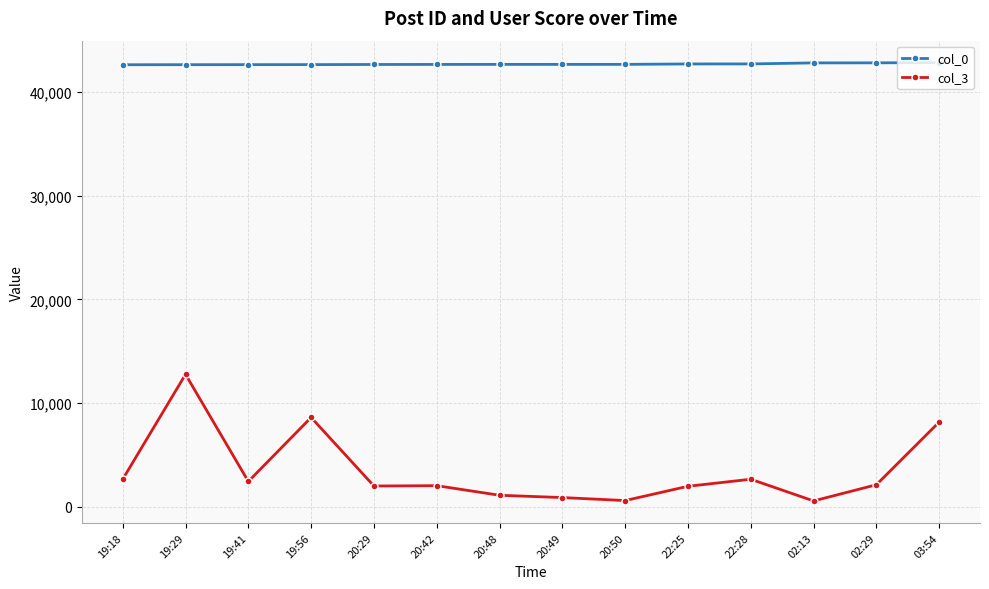

Rank the series by their maximum value, from lowest to highest.

col_3, col_0